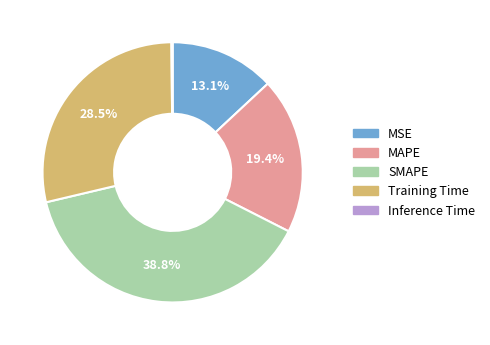

What portion of the pie excludes Training Time?

71.5%